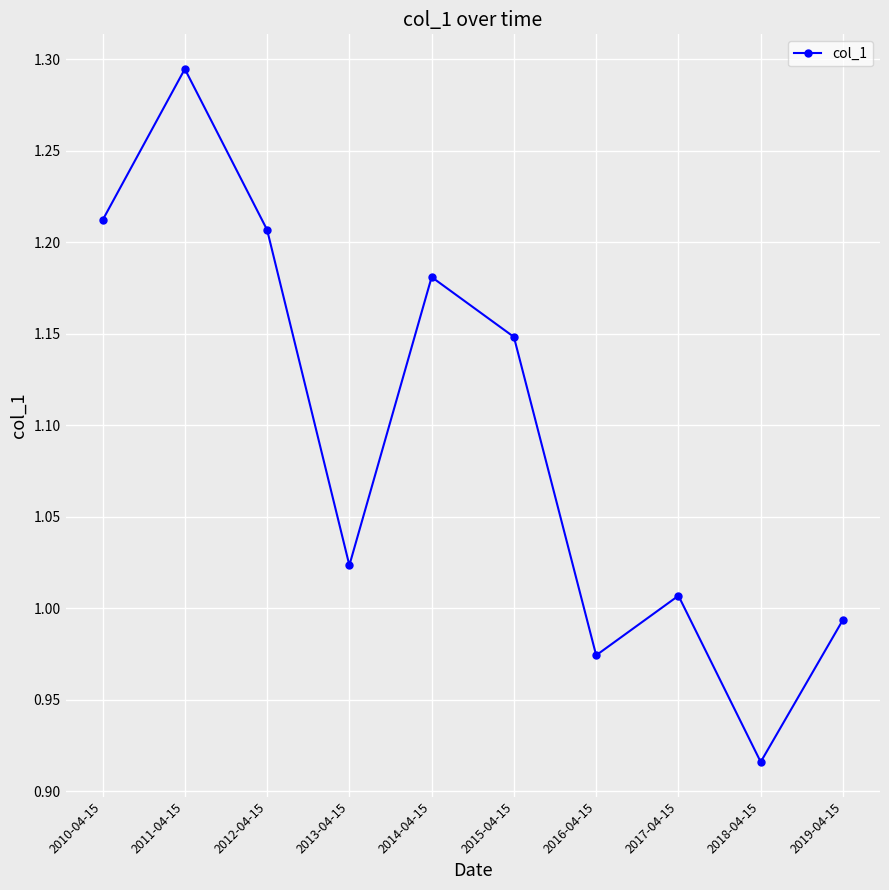

What is the sum of all values?

11.0